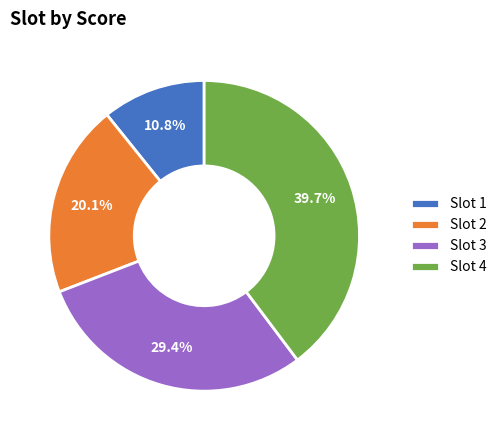

Which category has the biggest portion of the pie?

Slot 4